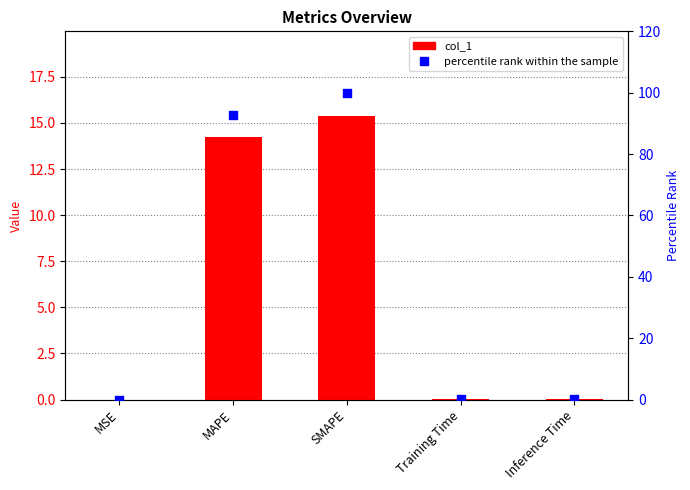

At which category is the sum across all series the highest?

SMAPE